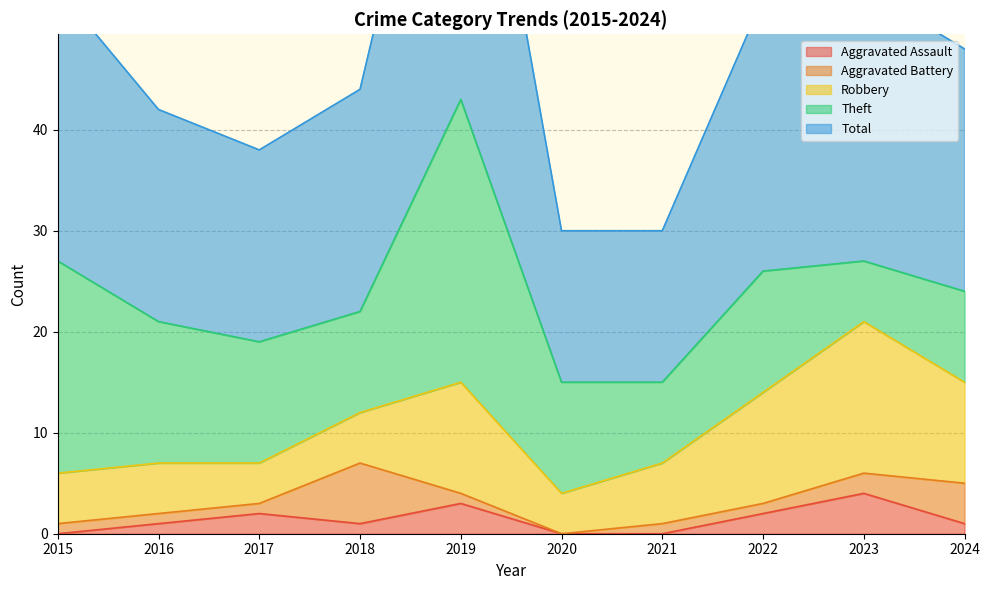

The value of Theft at 2016 is 4. True or false?

False